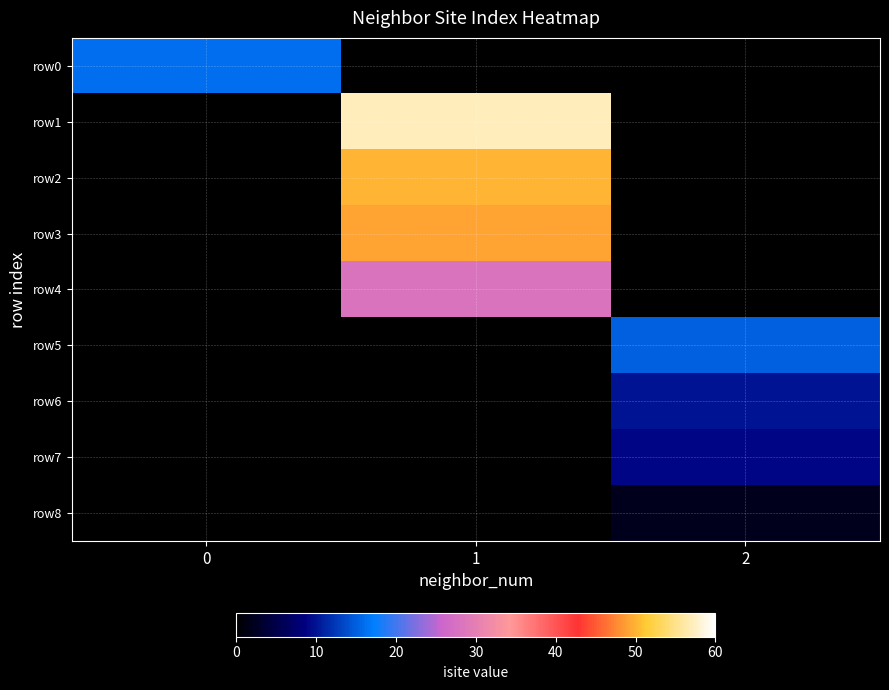

What is the greatest value displayed?

57.0